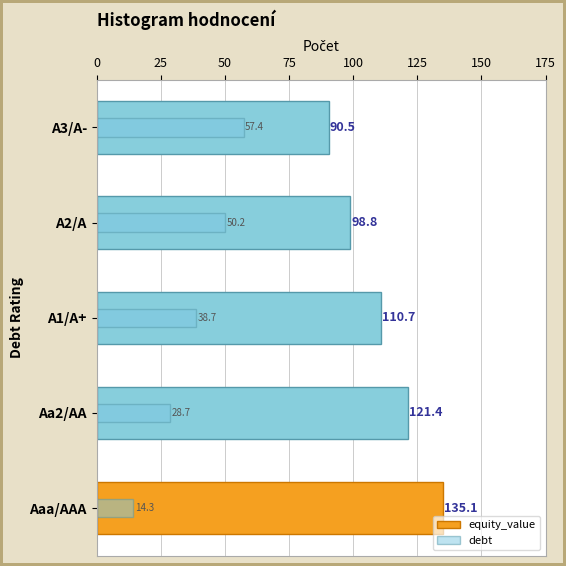

What is the approximate value of debt at Aaa/AAA?

14.3